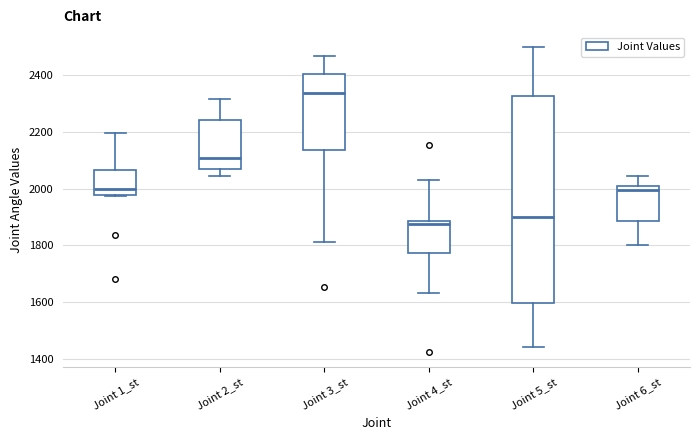

Which box's median line is the highest?

Joint 3_st